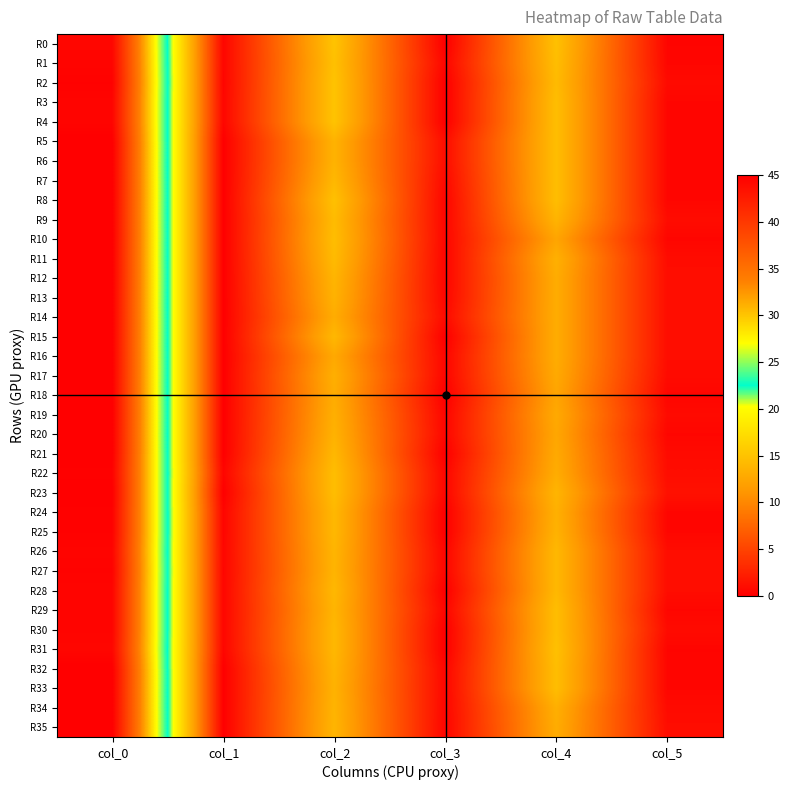

Rank the series by their maximum value, from lowest to highest.

R0, R31, R1, R3, R4, R26, R28, R29, R30, R27, R2, R22, R24, R25, R5, R6, R7, R8, R9, R10, R11, R12, R13, R14, R15, R16, R17, R18, R19, R20, R21, R23, R32, R33, R34, R35